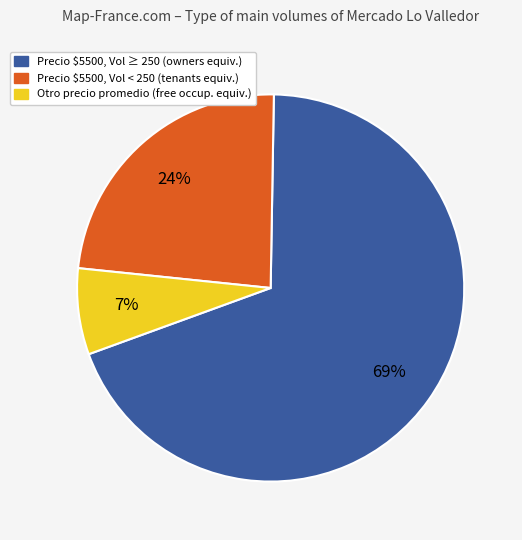

Is there any slice that represents more than half of the pie?

Yes